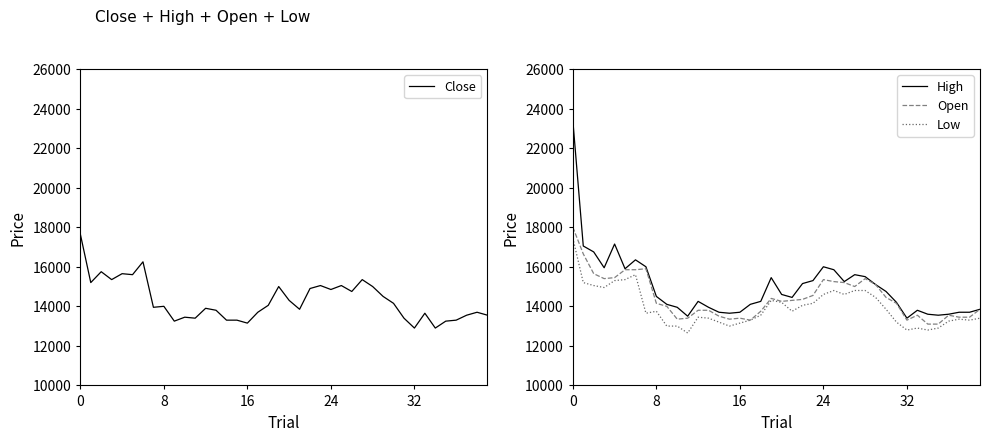

After their last crossing, which series has the higher values: Open or Close?

Open